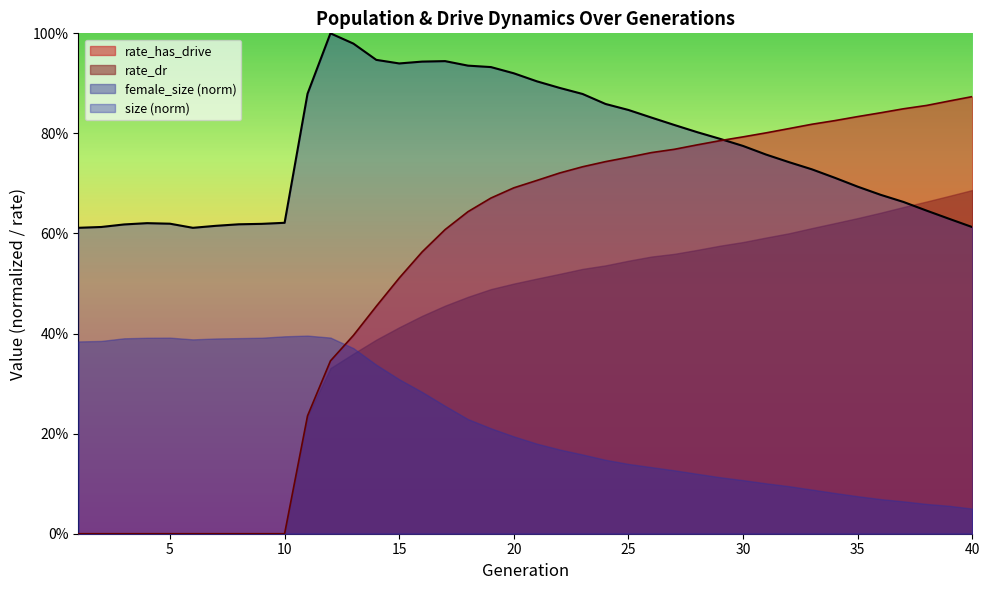

Between 18 and 37, which is larger?

18